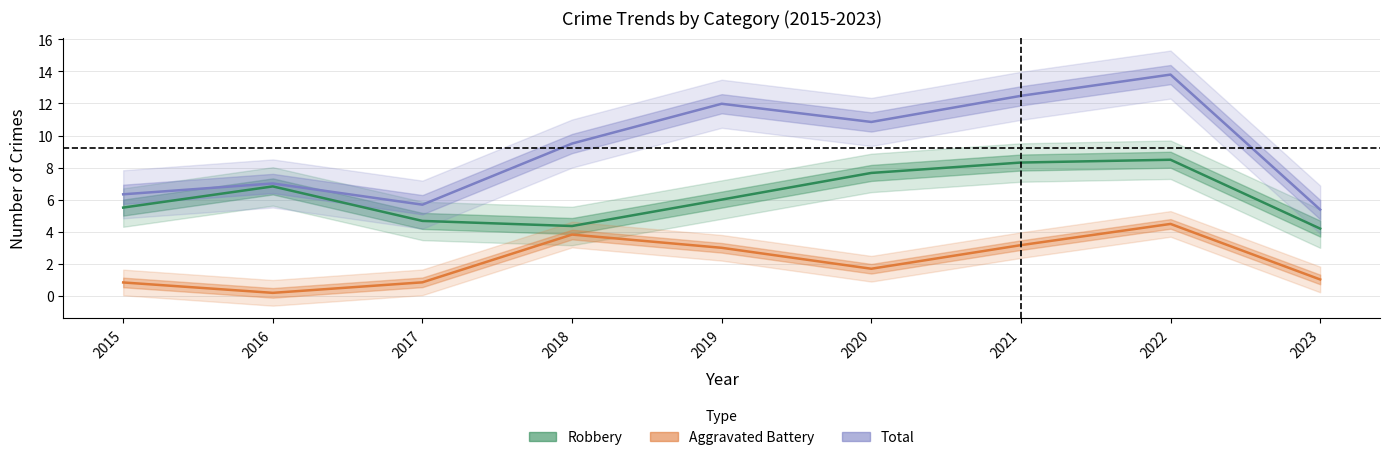

Between 2023 and 2018, which is larger?

2018